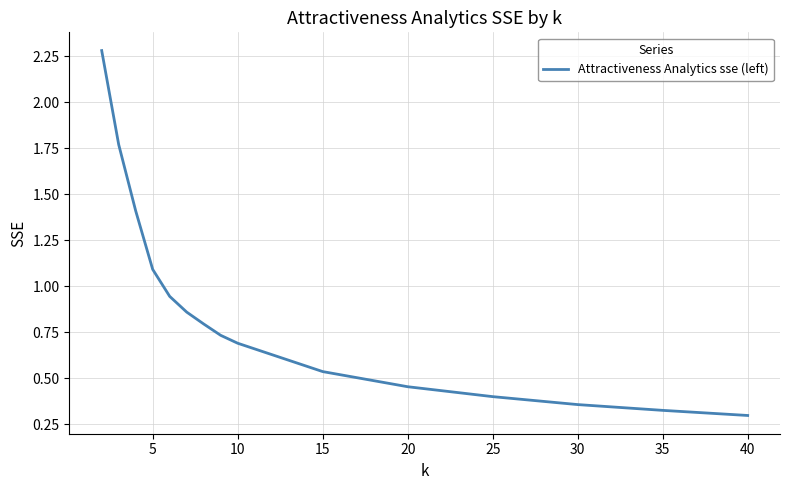

What is the difference between the maximum and minimum values?

2.0